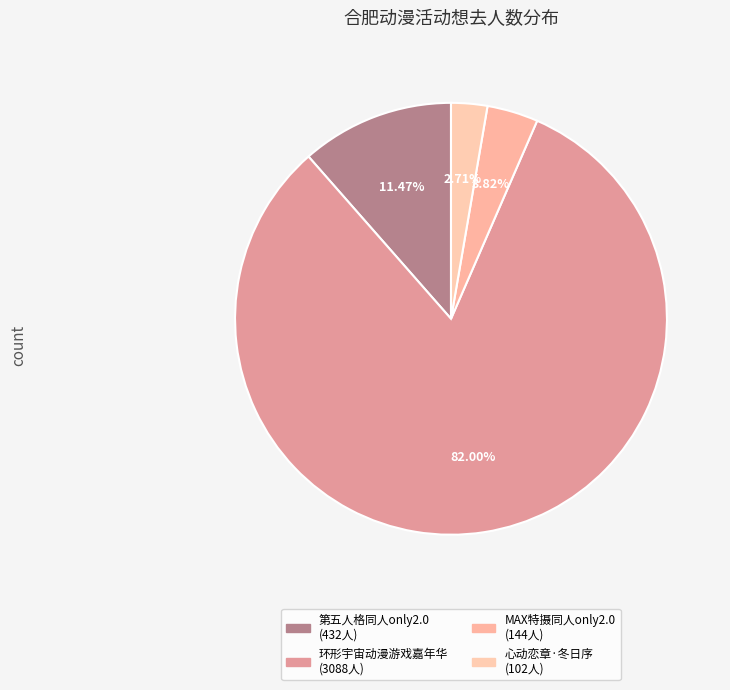

Is there any slice that represents more than half of the pie?

Yes